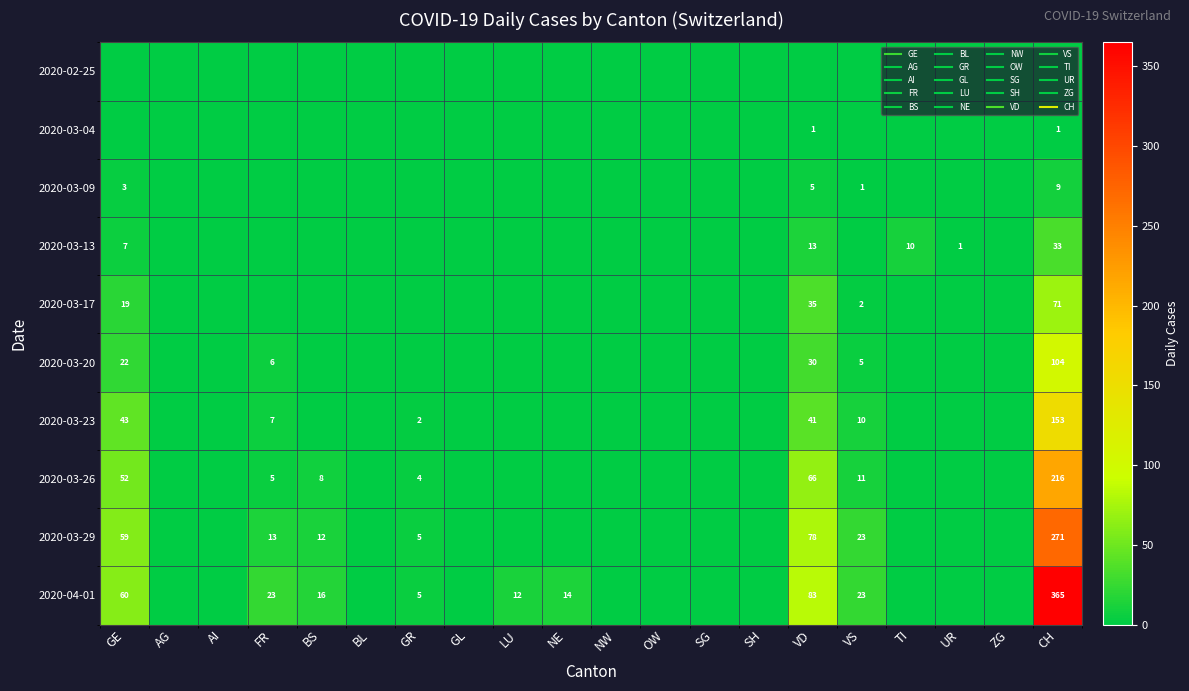

At which category is the sum across all series the highest?

CH